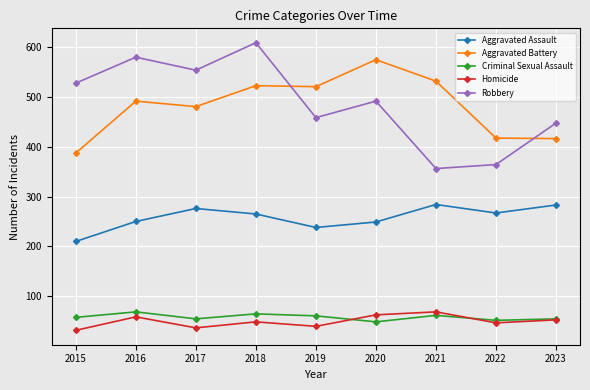

How many distinct data groups are displayed?

5